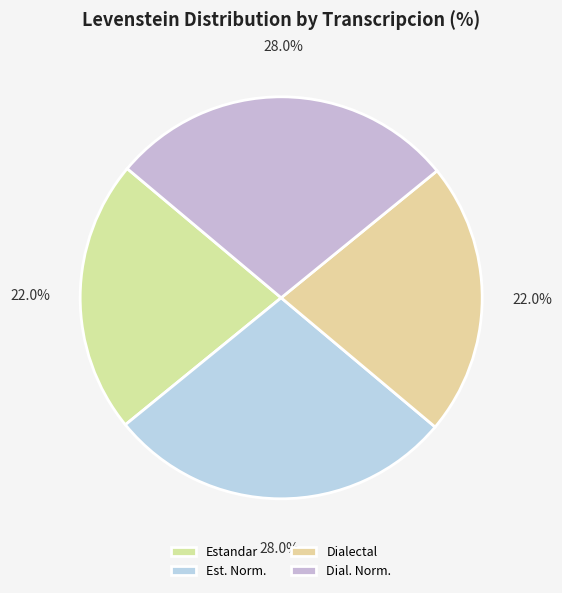

To the nearest percent, what is the average slice percentage?

25%